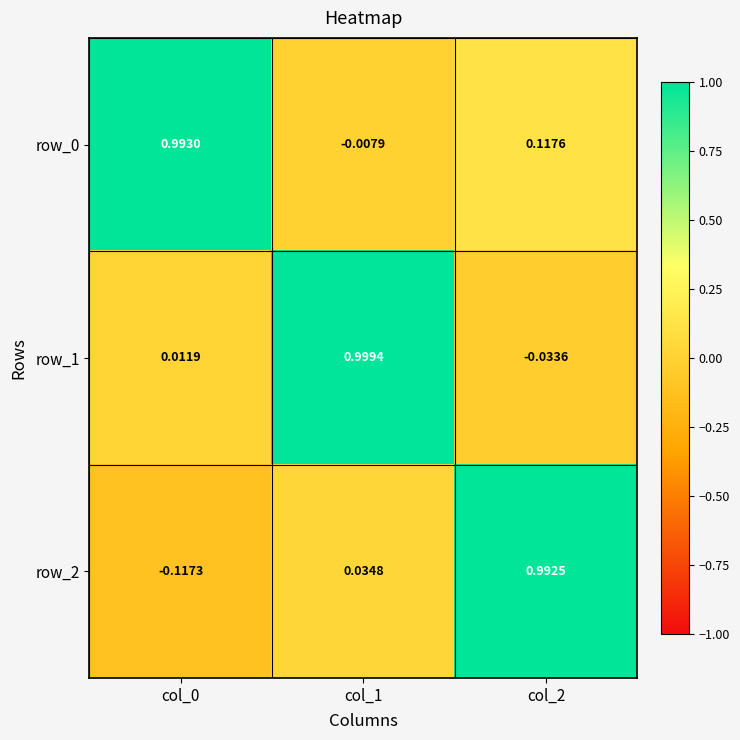

Is the value of row_1 at col_1 greater than the value of row_0 at col_1?

Yes